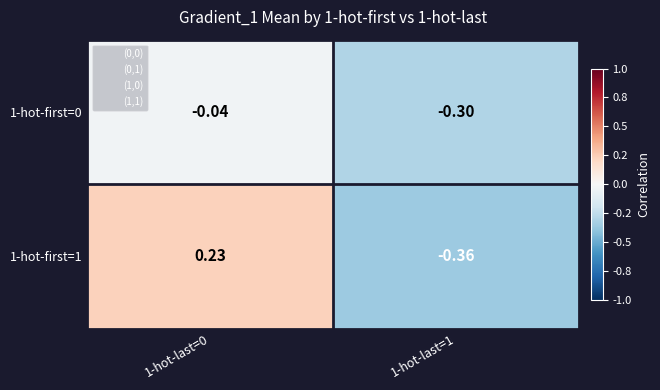

How many series are shown in this chart?

2